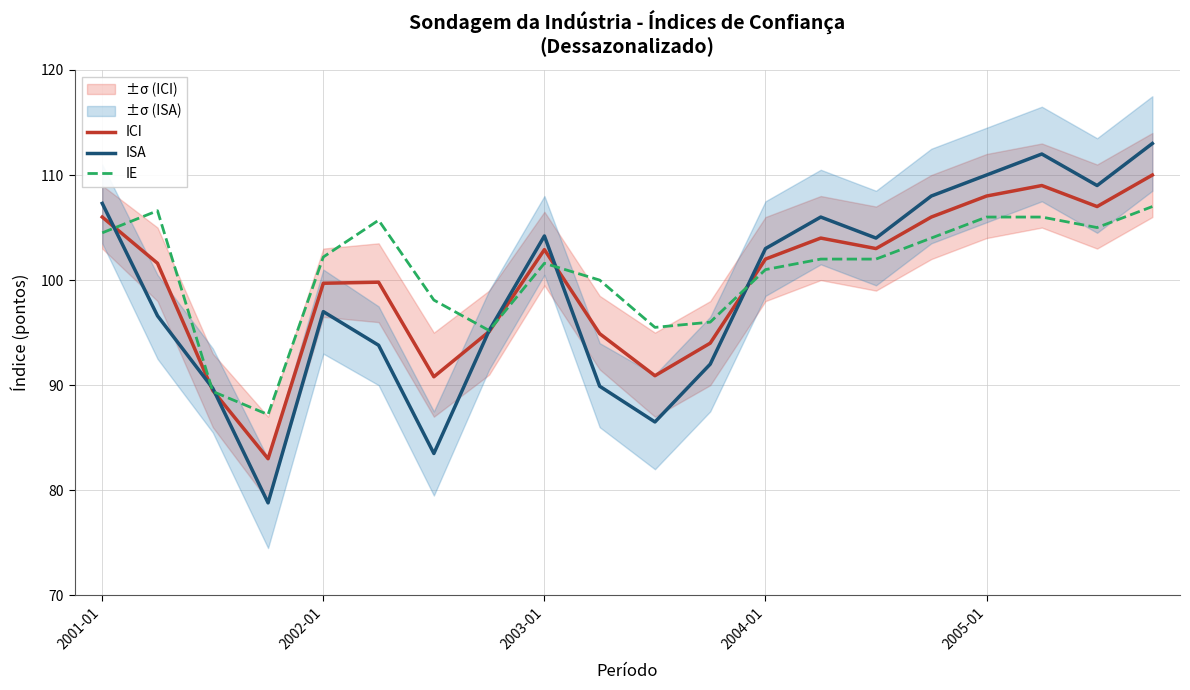

Reading left to right, list all the values displayed in this chart.

ICI: 106.0	101.6	89.5	83.0	99.7	99.8	90.8	95.1	102.9	94.9	90.9	94.0	102.0	104.0	103.0	106.0	108.0	109.0	107.0	110.0
ISA: 107.3	96.6	89.7	78.8	97.0	93.8	83.5	95.2	104.2	89.9	86.5	92.0	103.0	106.0	104.0	108.0	110.0	112.0	109.0	113.0
IE: 104.5	106.6	89.4	87.2	102.2	105.7	98.1	95.2	101.6	100.0	95.5	96.0	101.0	102.0	102.0	104.0	106.0	106.0	105.0	107.0